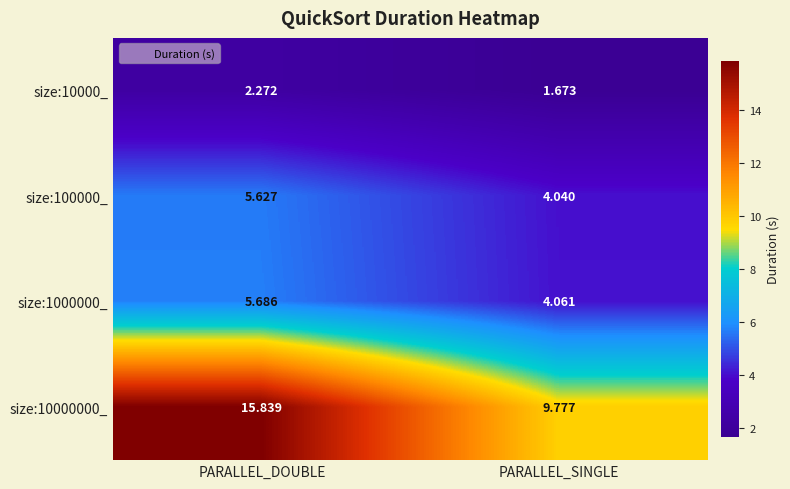

List the labels in order of size:10000000_ value, smallest first.

PARALLEL_SINGLE, PARALLEL_DOUBLE